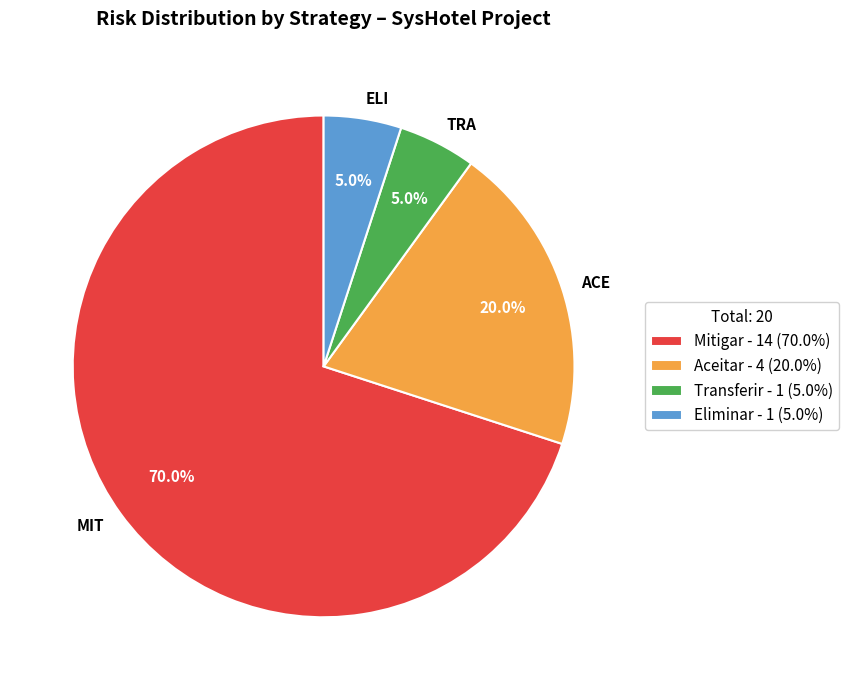

How many slices are in this pie chart?

4